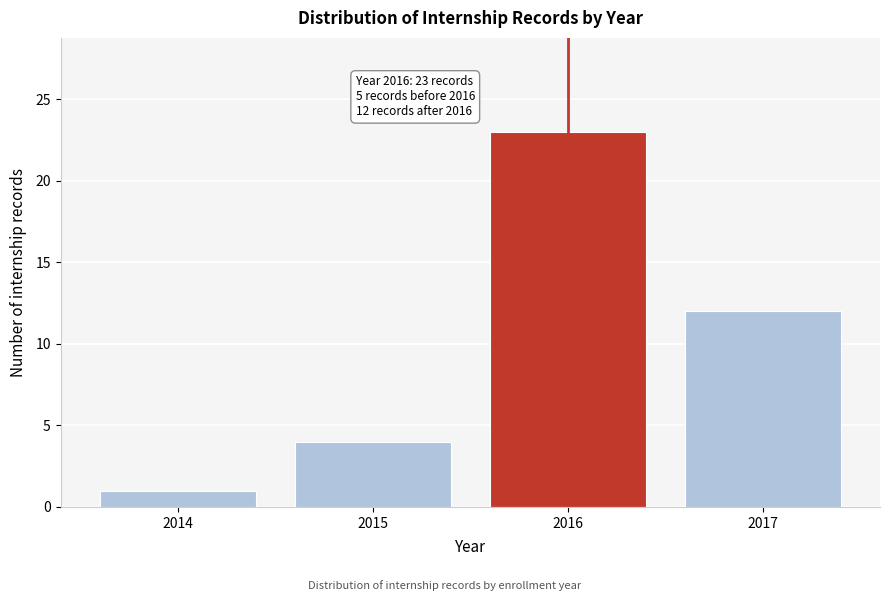

Reading left to right, extract all data points from this chart.

1	4	23	12